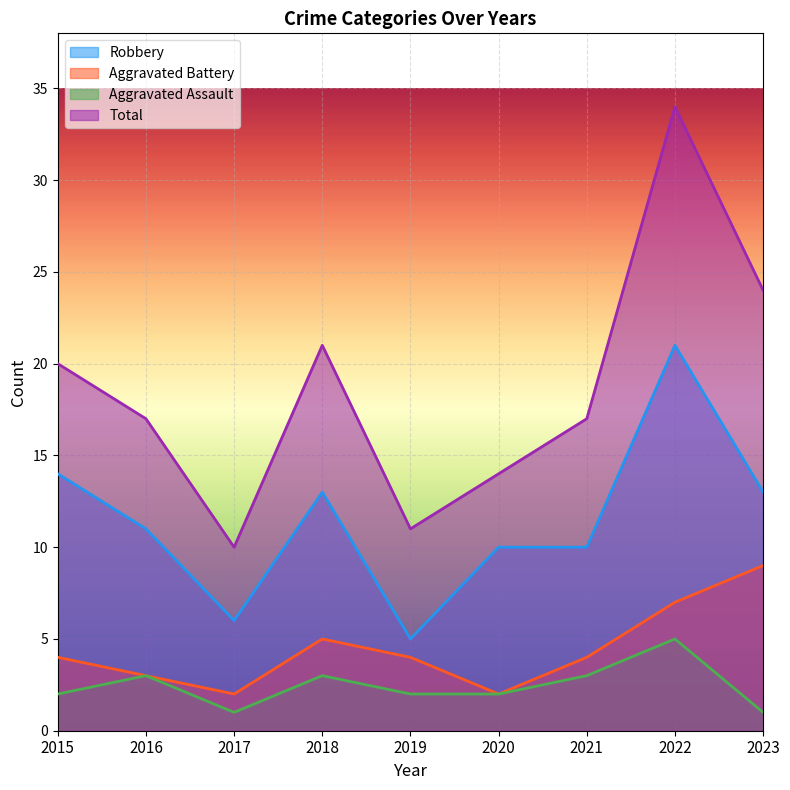

Does the chart display data point markers on the line(s)?

No